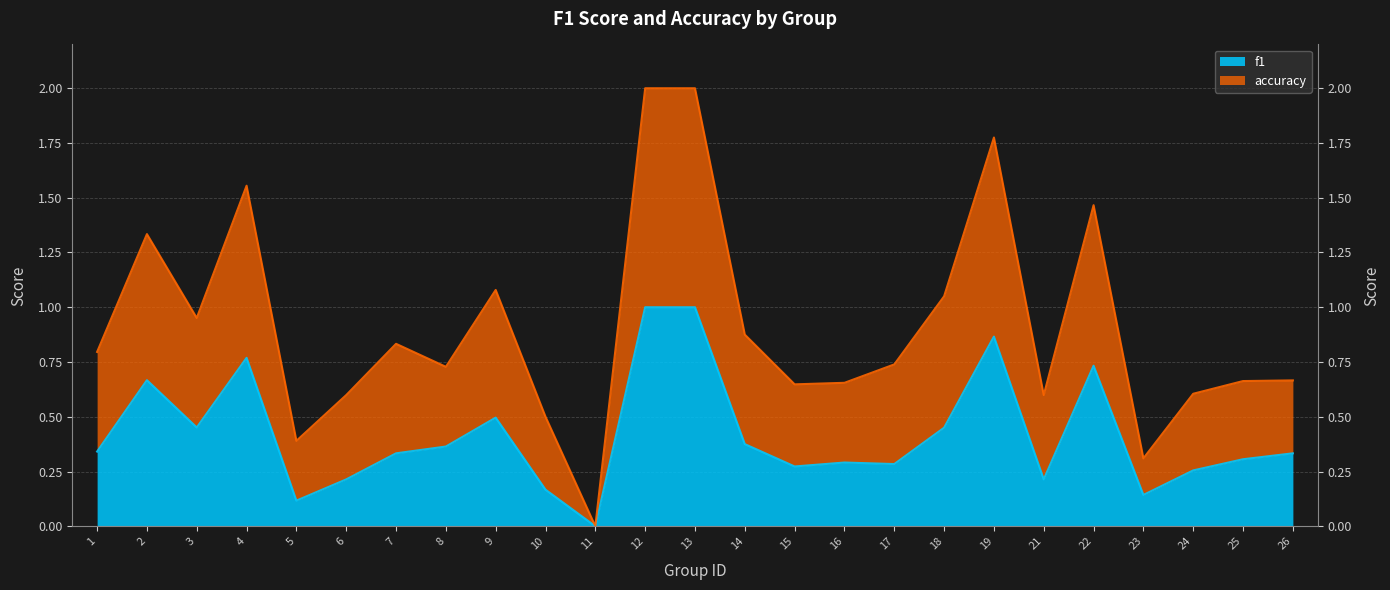

What is the value of the f1 point at the 4th from the left?

0.8